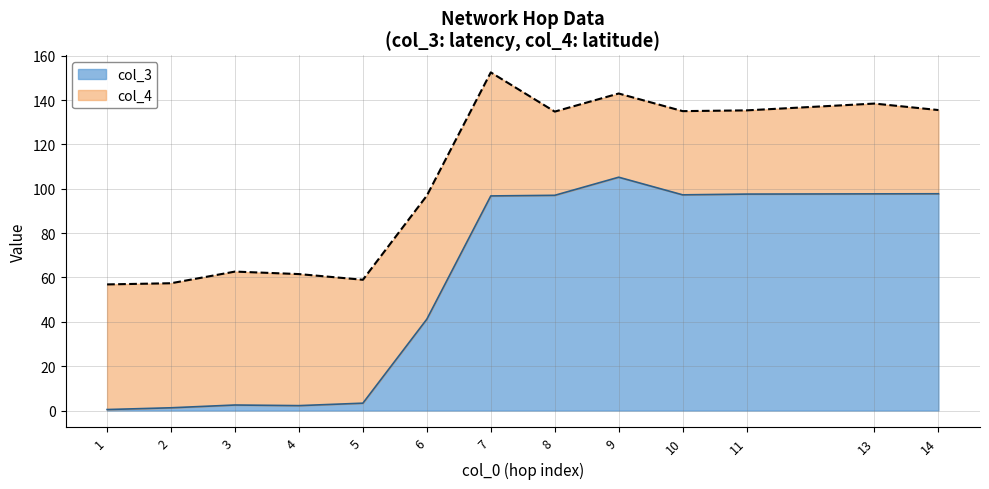

List the labels in order of value, largest first.

9, 14, 13, 11, 10, 8, 7, 6, 5, 3, 4, 2, 1